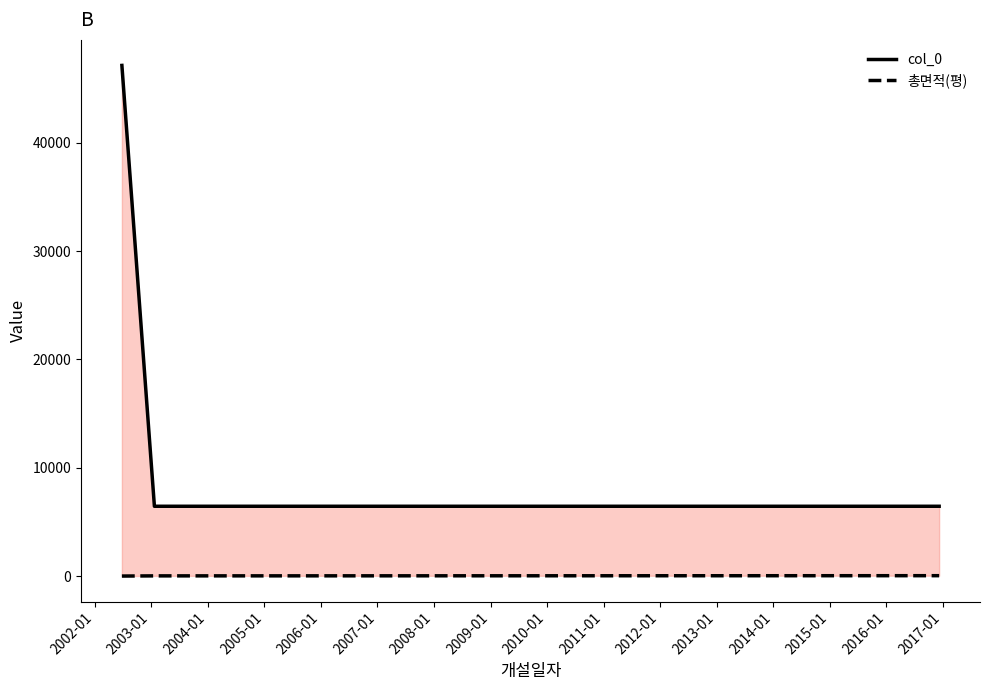

The col_0 series shows 6467.0 at 2003-01. True or false?

True